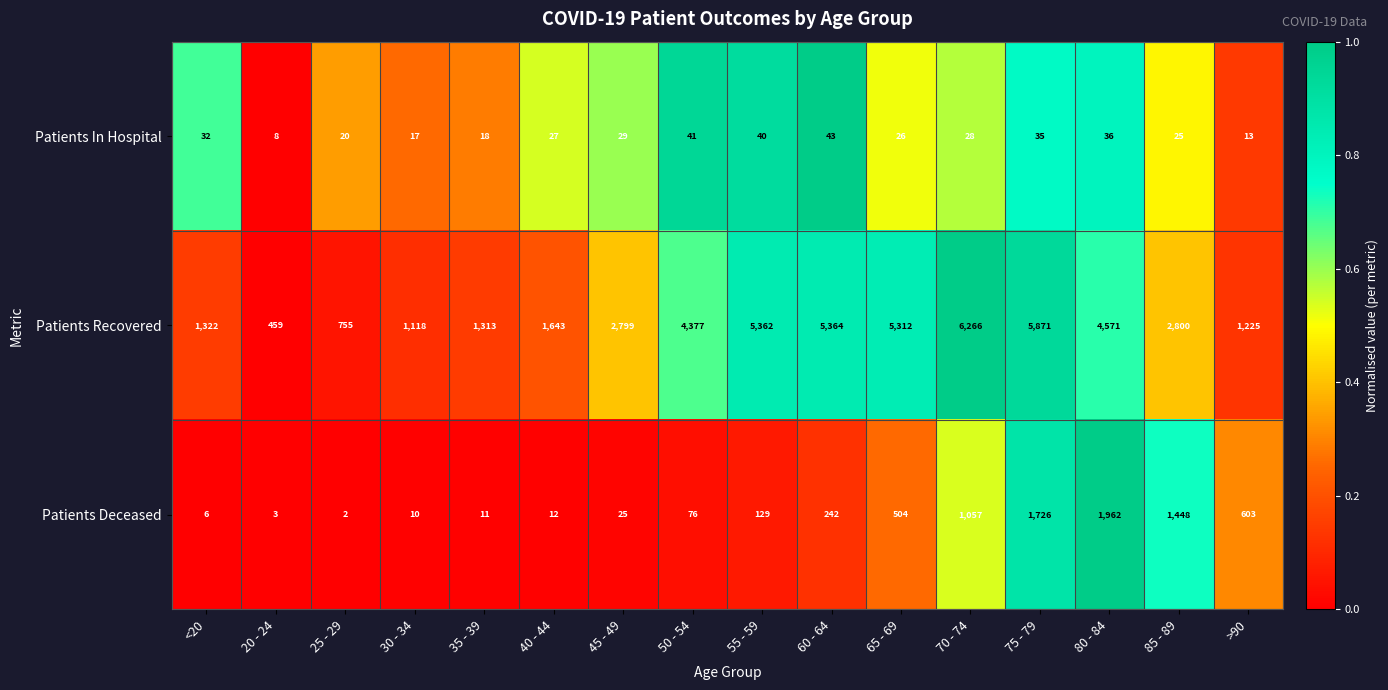

Is it true that Patients In Hospital equals 42 at 70 - 74?

False